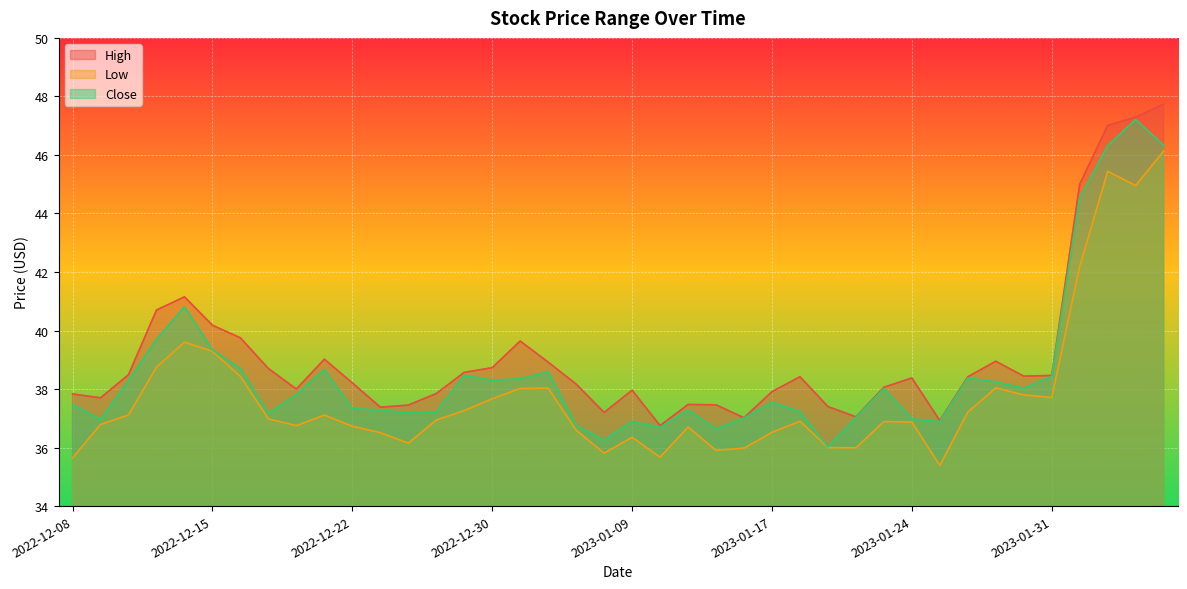

How many values in the High series are below 38?

16